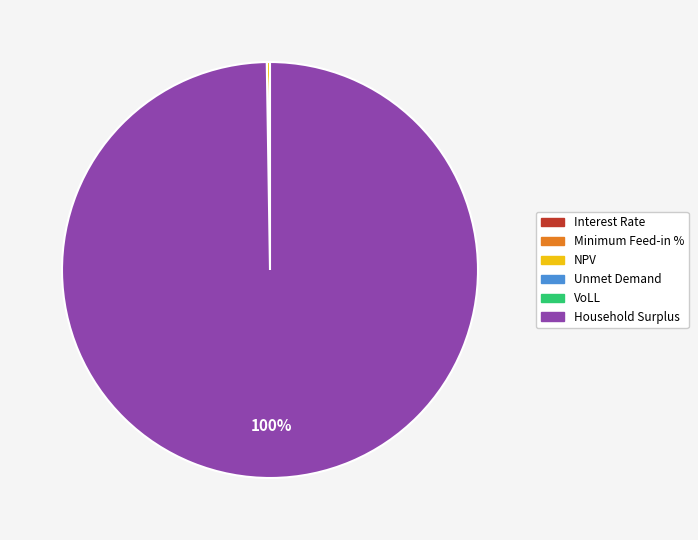

Which slice is the largest?

Household Surplus